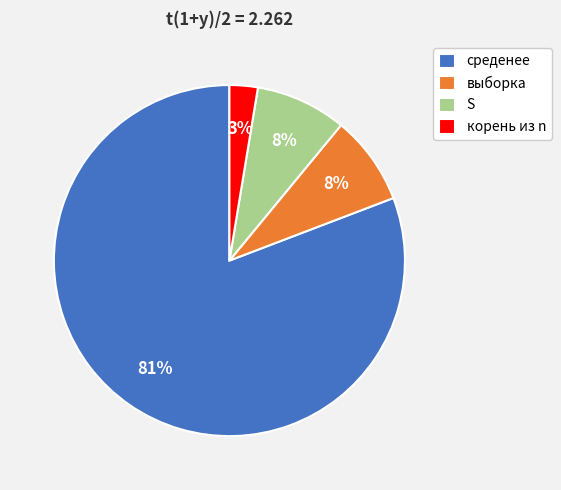

Is the sum of корень из n and выборка greater than half?

No